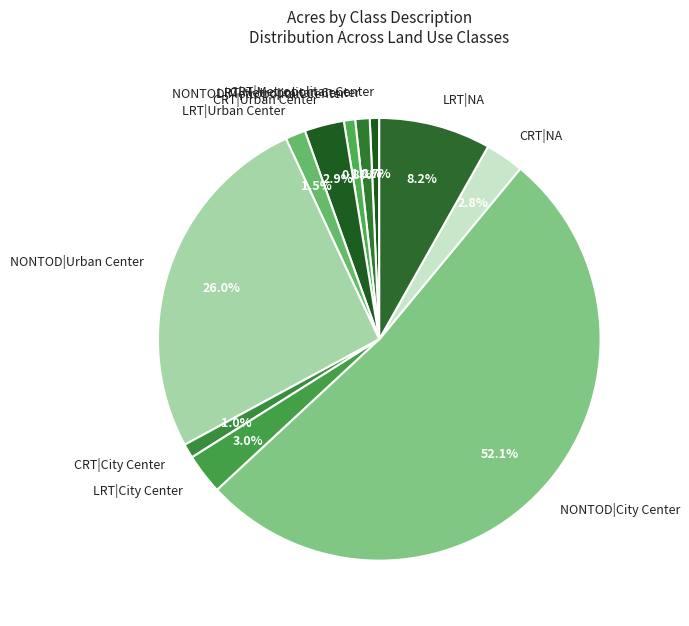

Is it true that NONTOD|Urban Center is 34% of the pie?

False